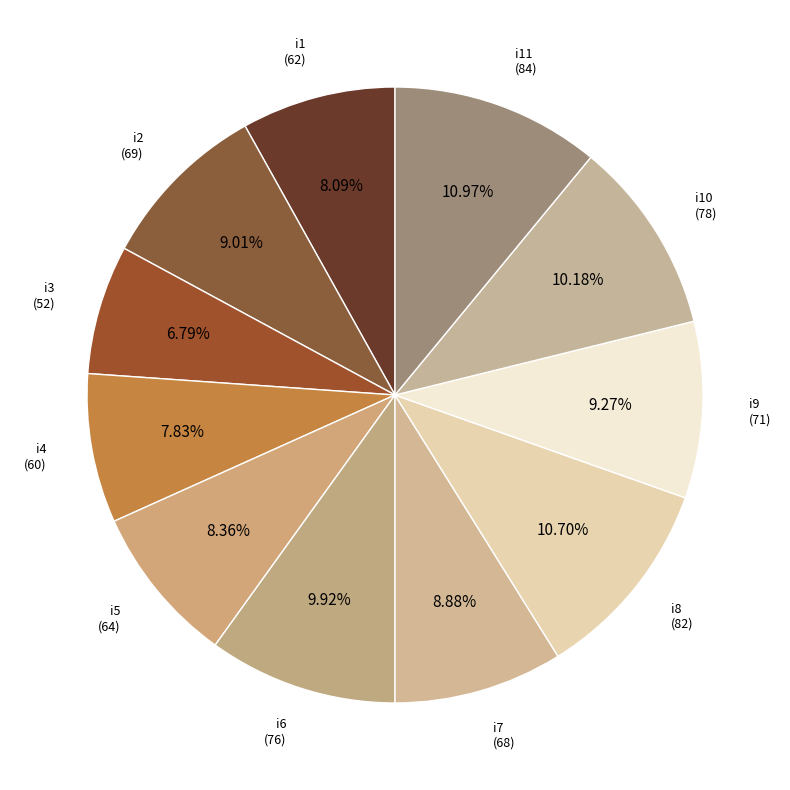

Count the number of slices in the pie.

11